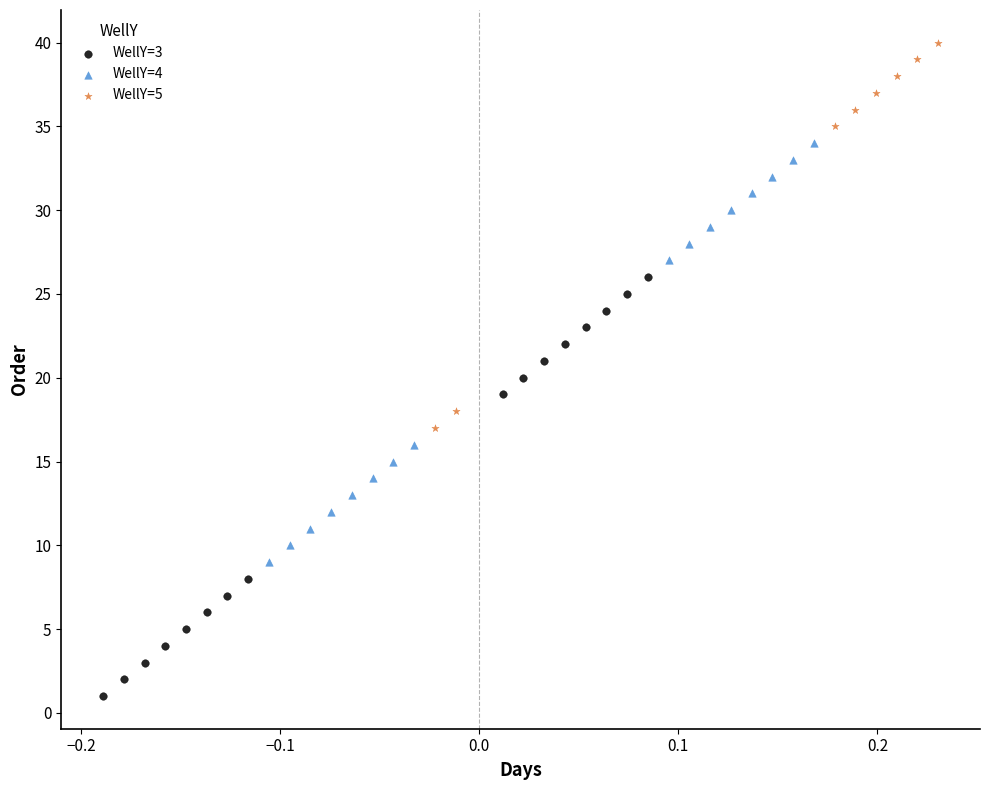

What are all the series names shown in the legend?

WellY=3, WellY=4, WellY=5